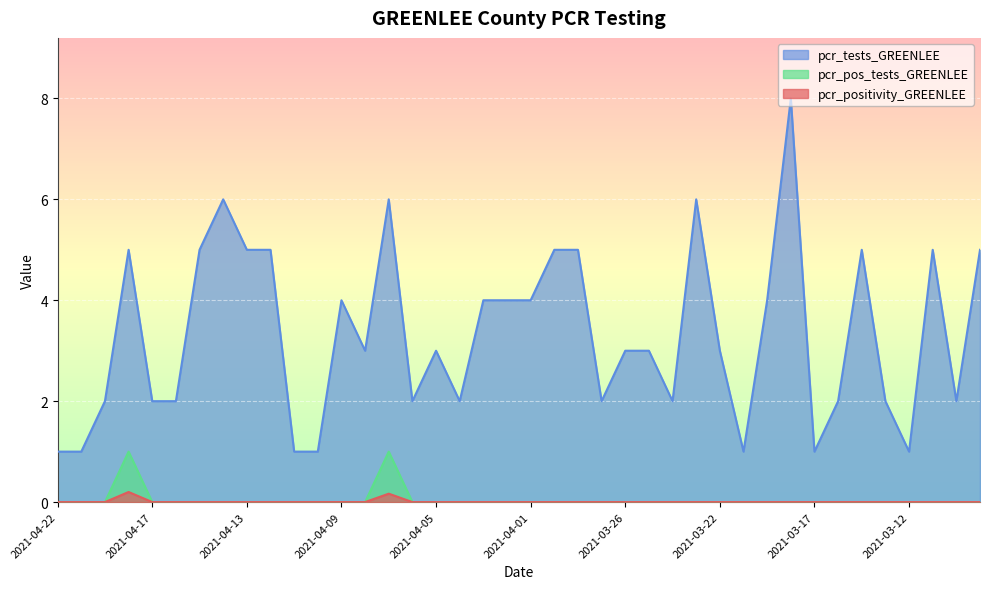

Reading right to left, list all the values displayed in this chart.

pcr_positivity_GREENLEE: 0.0	0.0	0.0	0.0	0.0	0.0	0.0	0.0	0.0	0.0	0.0	0.0	0.0	0.0	0.0	0.0	0.0	0.0	0.0	0.0	0.0	0.0	0.0	0.0	0.0	0.2	0.0	0.0	0.0	0.0	0.0	0.0	0.0	0.0	0.0	0.0	0.2	0.0	0.0	0.0
pcr_tests_GREENLEE: 5.0	2.0	5.0	1.0	2.0	5.0	2.0	1.0	8.0	4.0	1.0	3.0	6.0	2.0	3.0	3.0	2.0	5.0	5.0	4.0	4.0	4.0	2.0	3.0	2.0	6.0	3.0	4.0	1.0	1.0	5.0	5.0	6.0	5.0	2.0	2.0	5.0	2.0	1.0	1.0
pcr_pos_tests_GREENLEE: 0.0	0.0	0.0	0.0	0.0	0.0	0.0	0.0	0.0	0.0	0.0	0.0	0.0	0.0	0.0	0.0	0.0	0.0	0.0	0.0	0.0	0.0	0.0	0.0	0.0	1.0	0.0	0.0	0.0	0.0	0.0	0.0	0.0	0.0	0.0	0.0	1.0	0.0	0.0	0.0